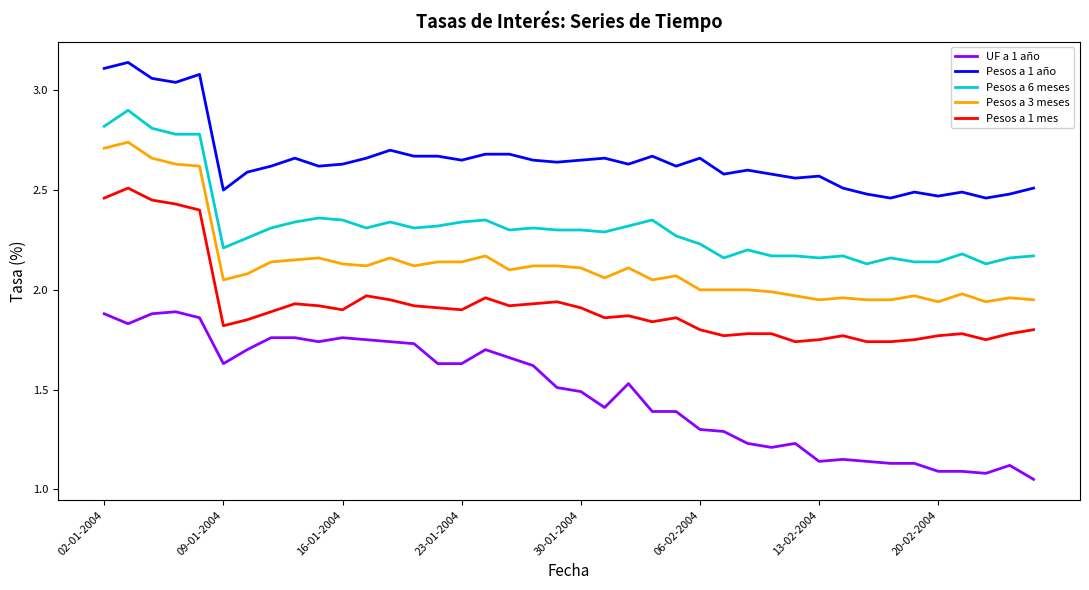

True or false: Pesos a 3 meses and Pesos a 6 meses cross at least once.

False